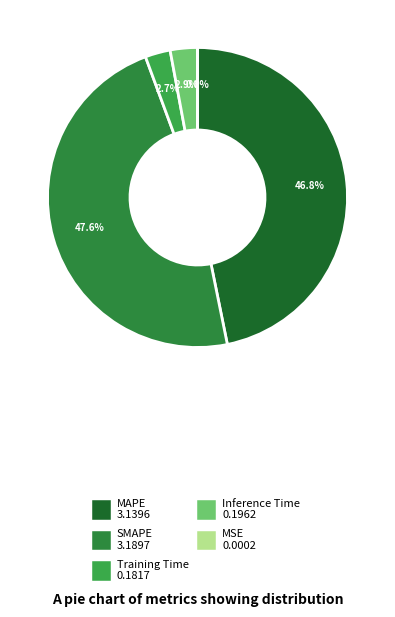

How many segments does this pie chart have?

5